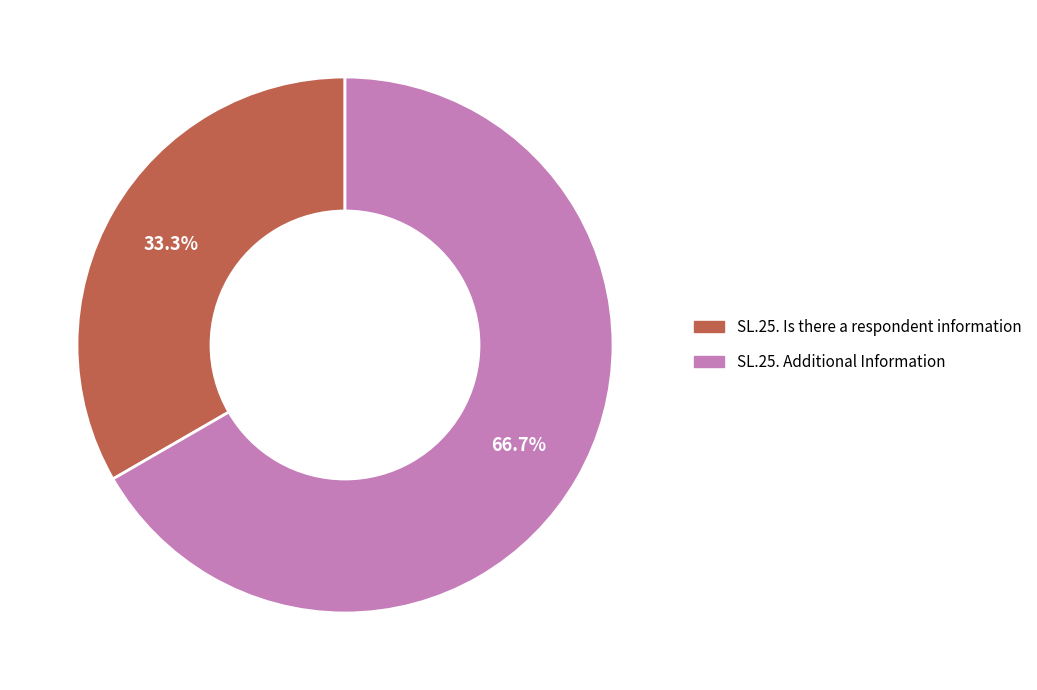

Approximately how many times larger is the value at SL.25. Additional Information compared to SL.25. Is there a respondent information?

2.0